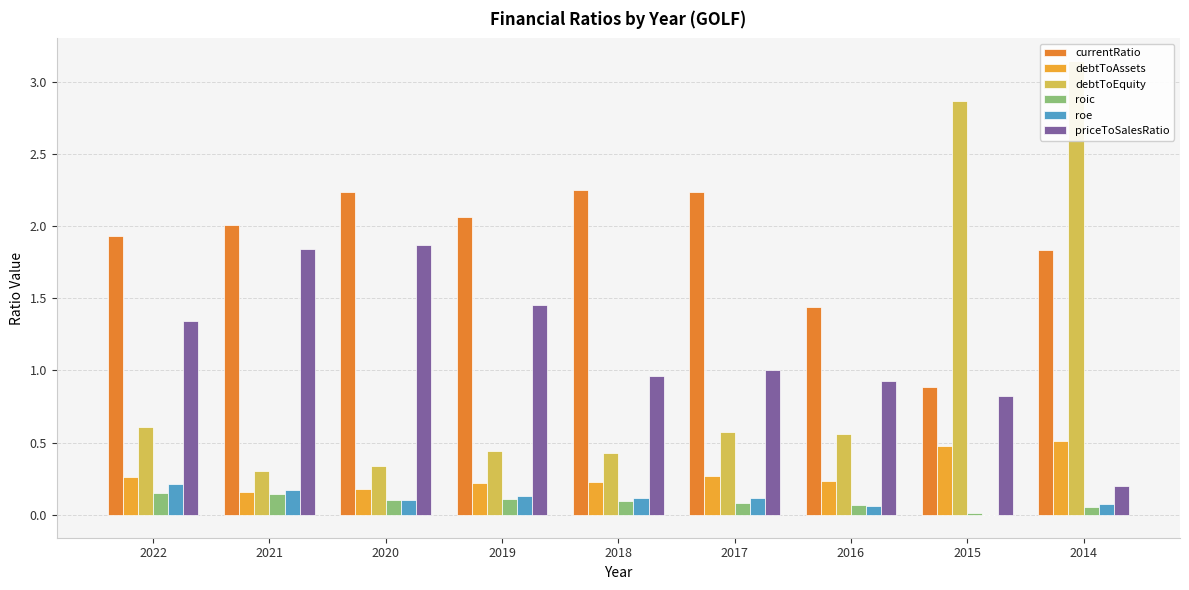

How many series are shown in this chart?

6